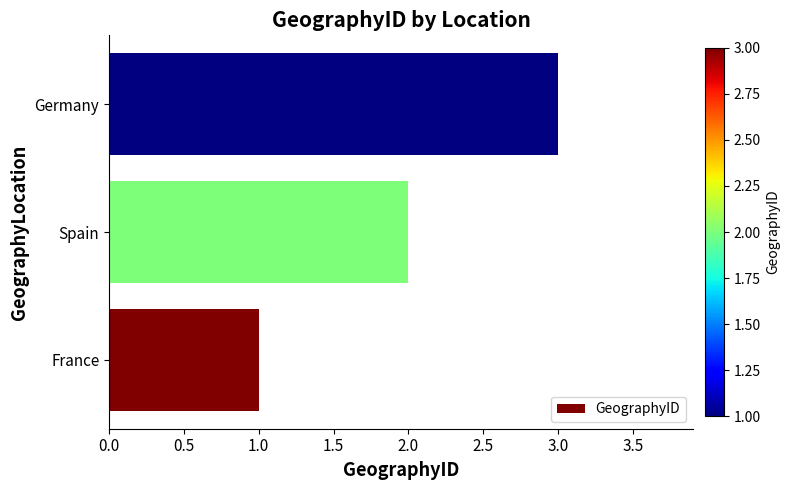

Between Spain and France, which is larger?

Spain